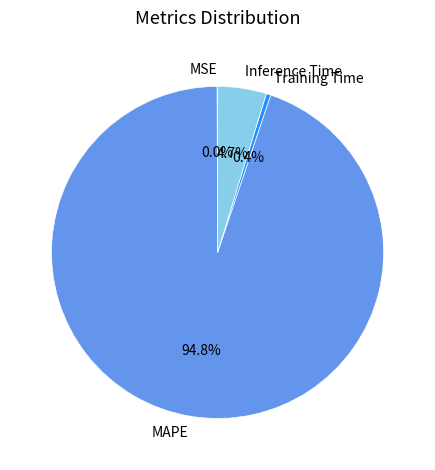

What is the largest slice in the pie chart?

MAPE